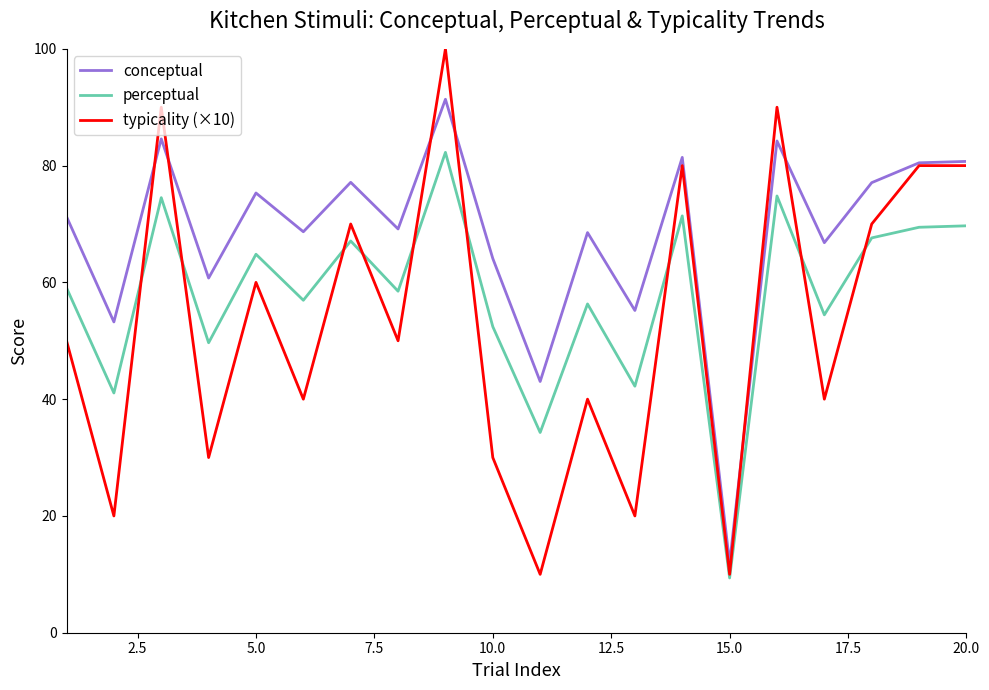

True or false: conceptual and perceptual intersect in this chart.

False